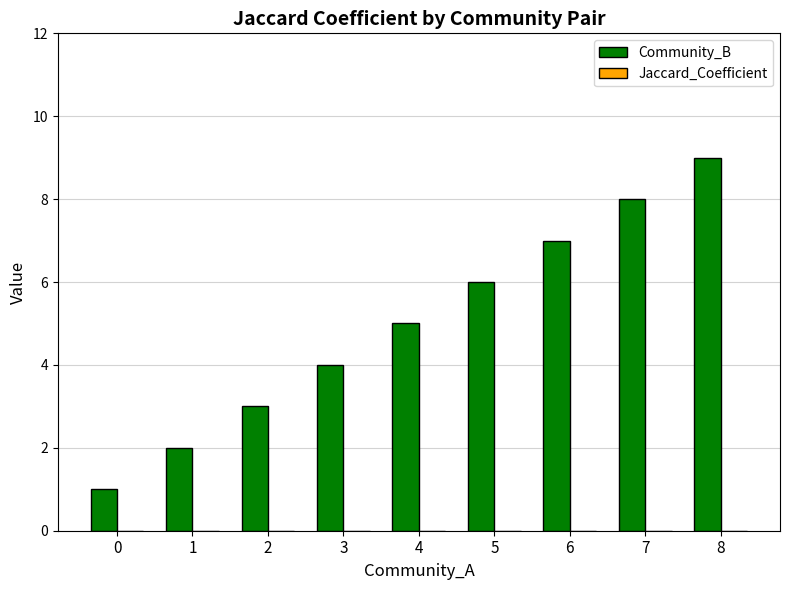

What is the average value?

5